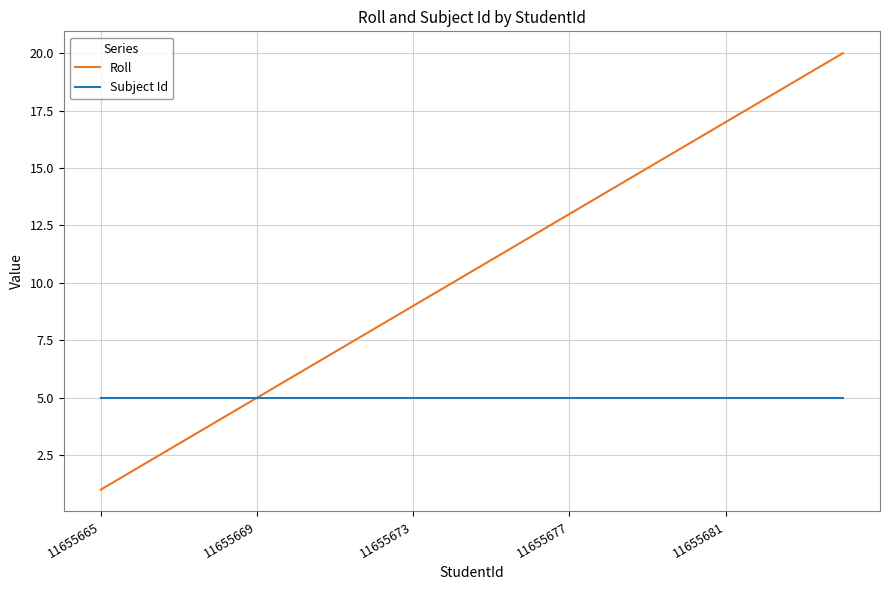

How many distinct data groups are displayed?

2